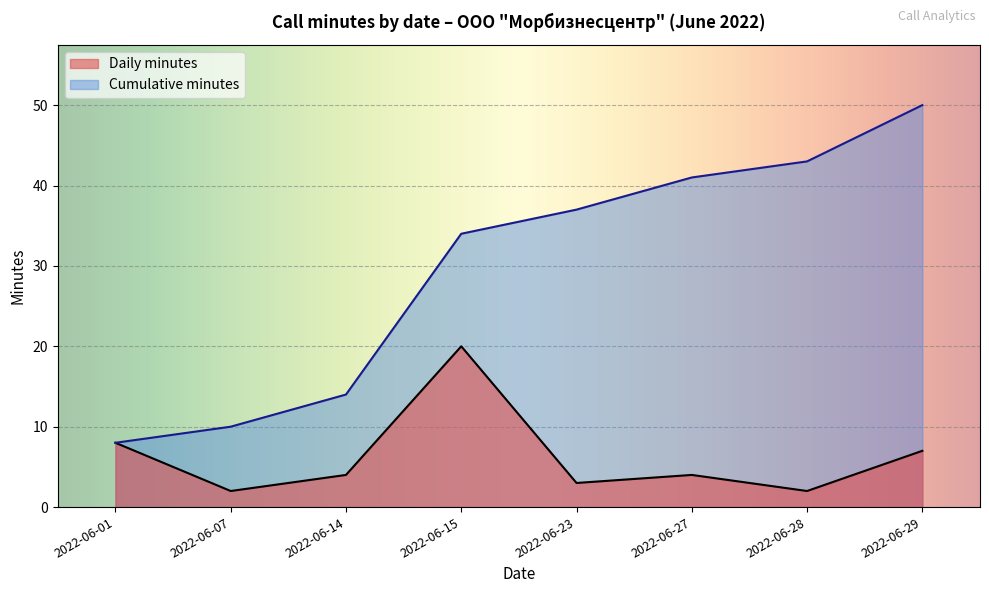

The chart shows a value of 20 at 2022-06-15. True or false?

True